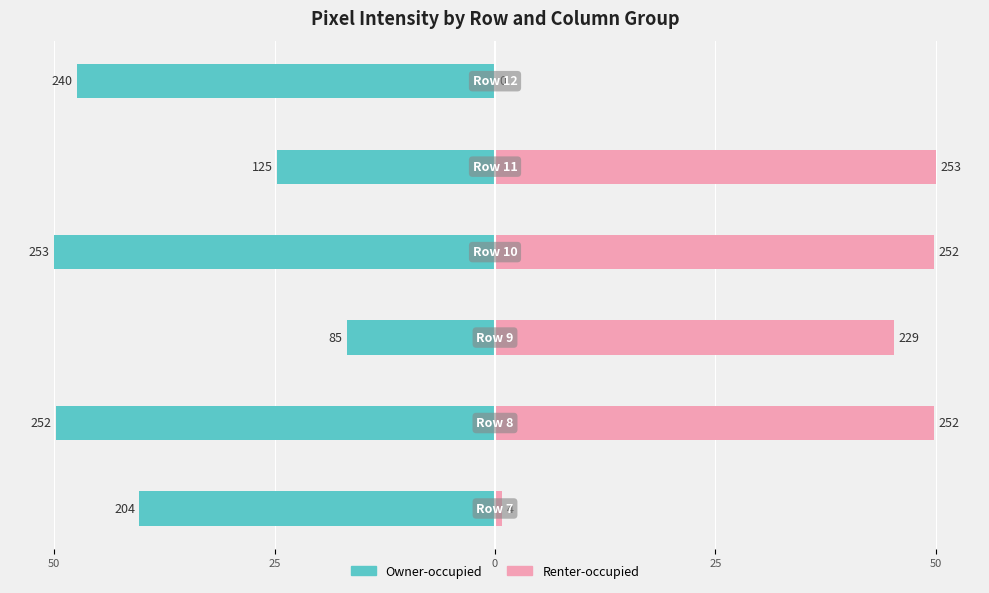

What is the sum of all Owner-occupied values?

-229.1